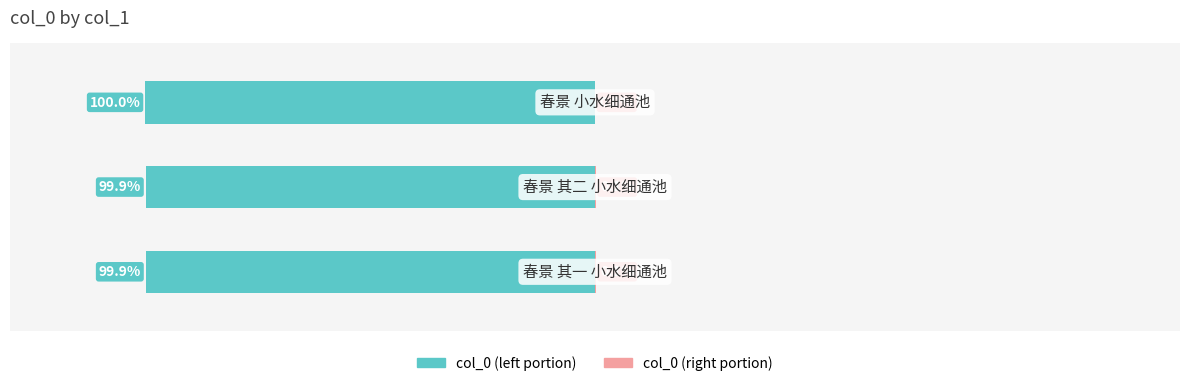

What is the ratio of the value at 春景 其二 小水细通池 to the value at 春景 其一 小水细通池?

1.0